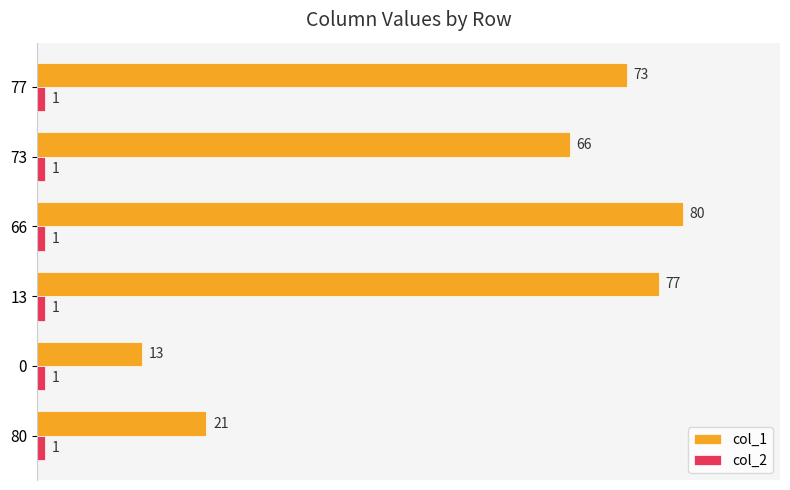

Between 73 and 77, which series saw the biggest shift?

col_1